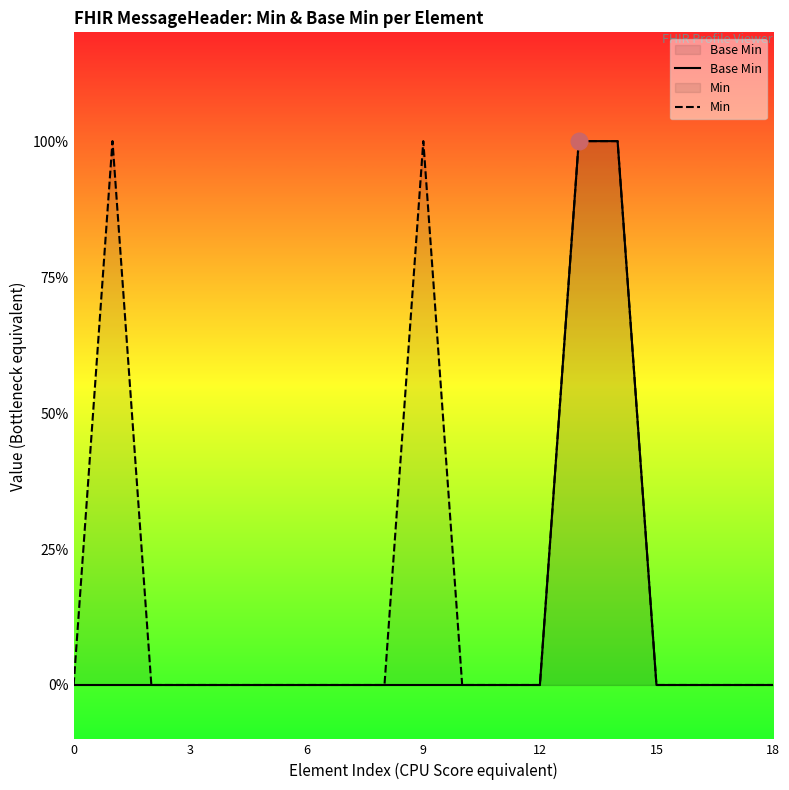

True or false: Min and Base Min cross at least once.

False